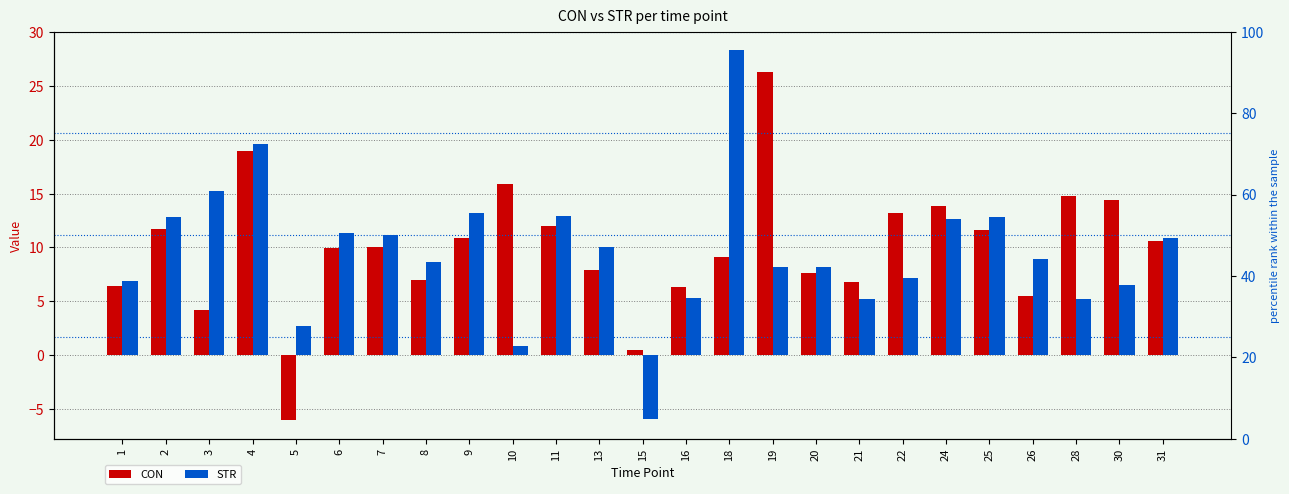

How many data points in STR are less than 8?

9